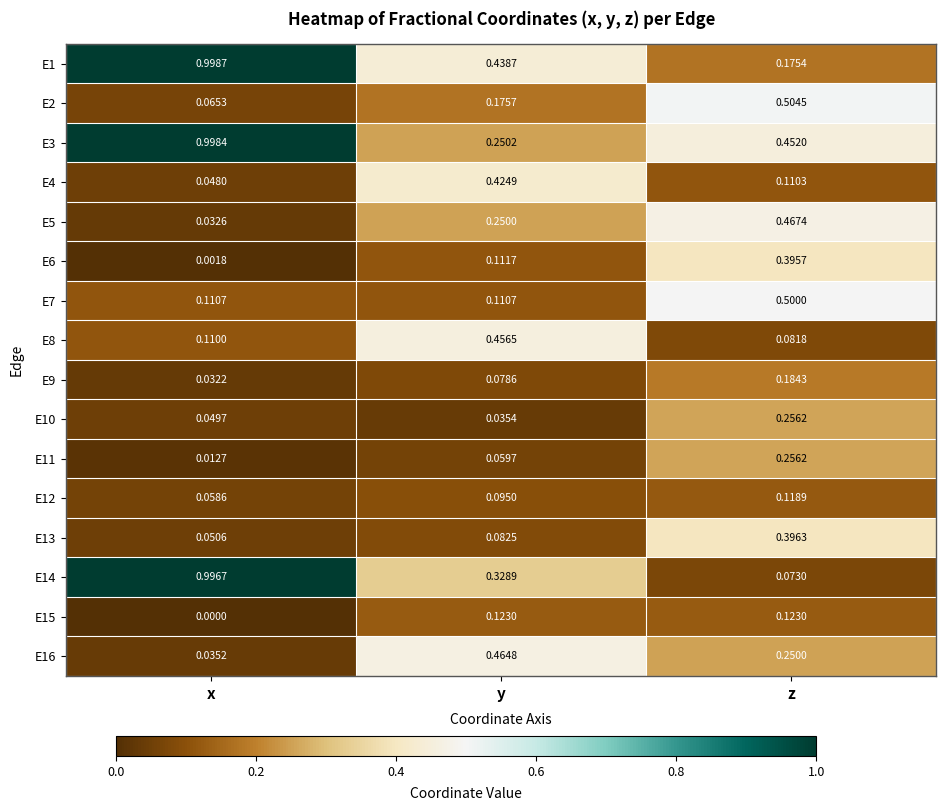

What is the total value across all series at z?

4.3